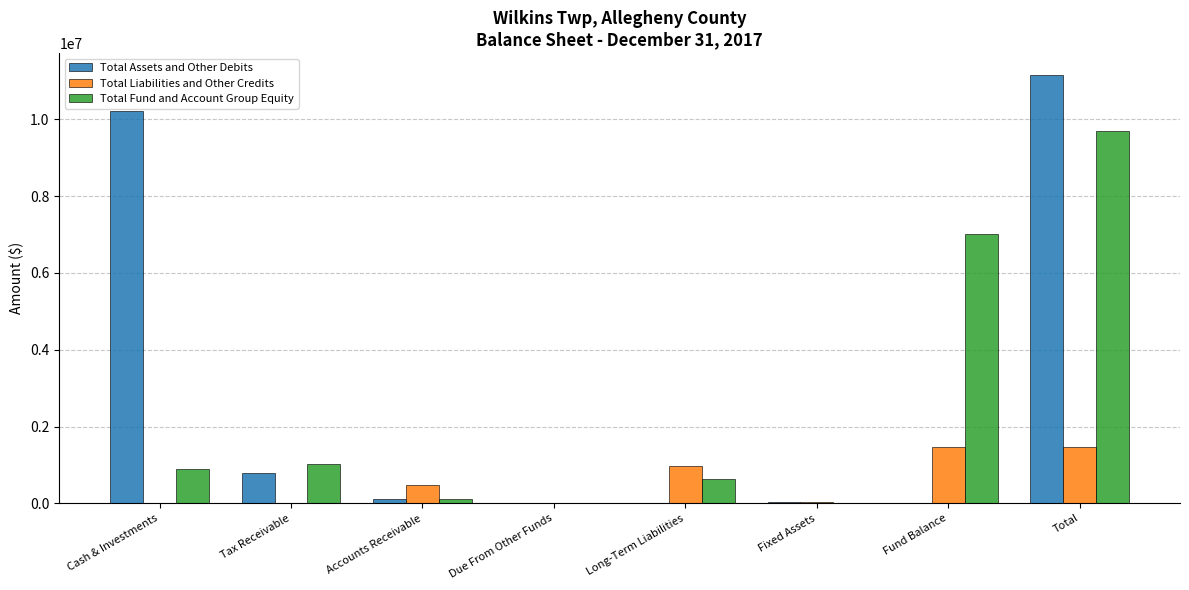

At which label does Total Assets and Other Debits first exceed 100721?

Cash & Investments